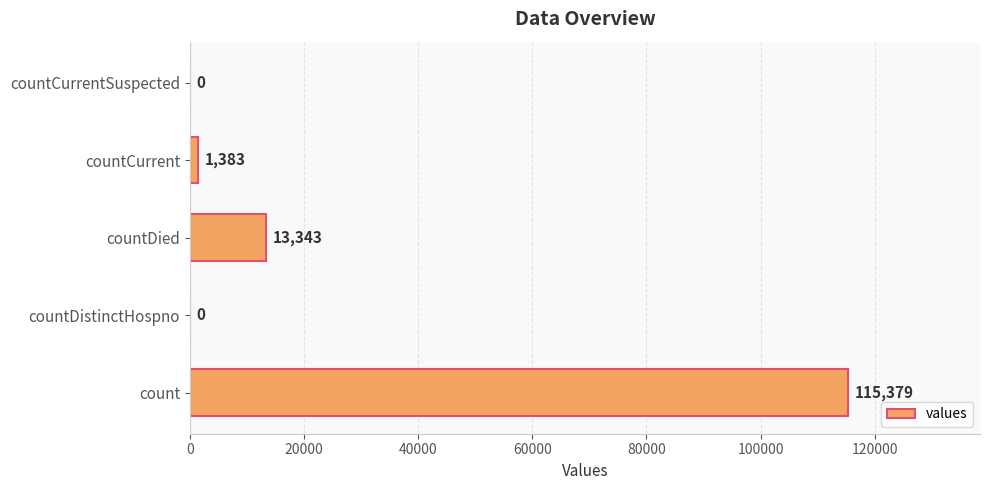

Which has a higher value, countCurrent or count?

count